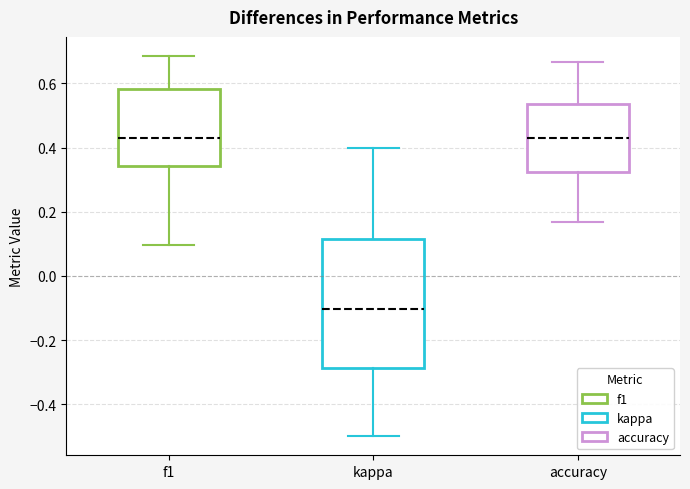

Reading left to right, read every box against the y-axis: the position of its median line, the range the box covers, and the ends of its whiskers. The values are not printed on the chart, so give them approximately, as read against the axis.

f1: median 0.42, box 0.34 to 0.58, whiskers 0.10 to 0.68
kappa: median -0.10, box -0.28 to 0.12, whiskers -0.50 to 0.40
accuracy: median 0.42, box 0.32 to 0.54, whiskers 0.16 to 0.66